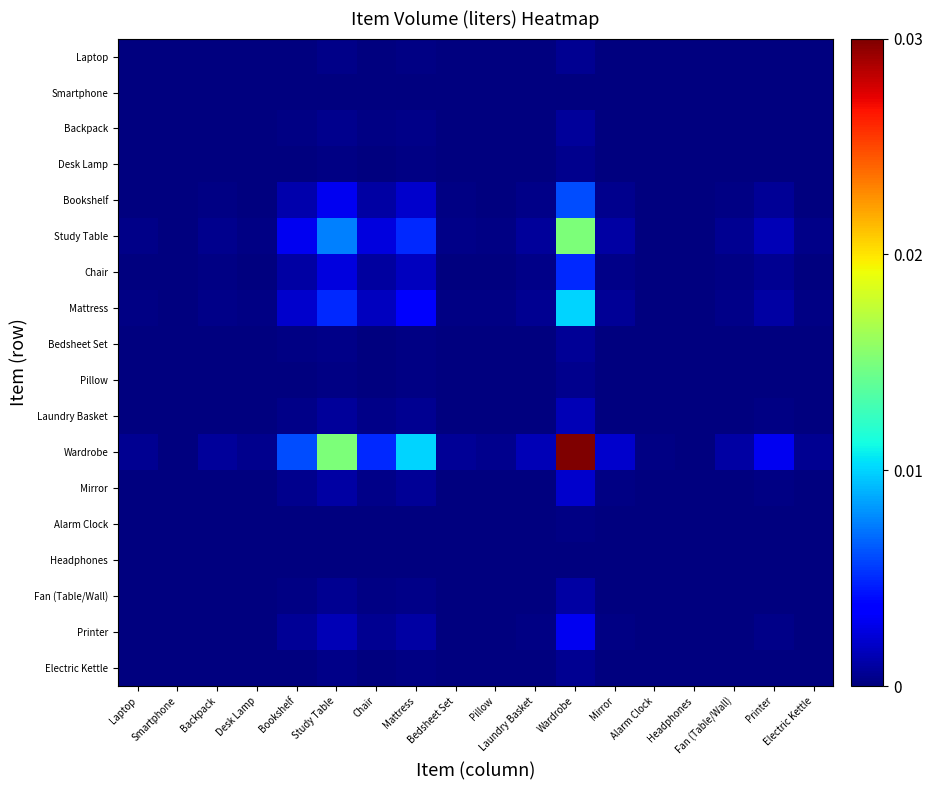

Which has a higher value, Smartphone or Laundry Basket?

Laundry Basket